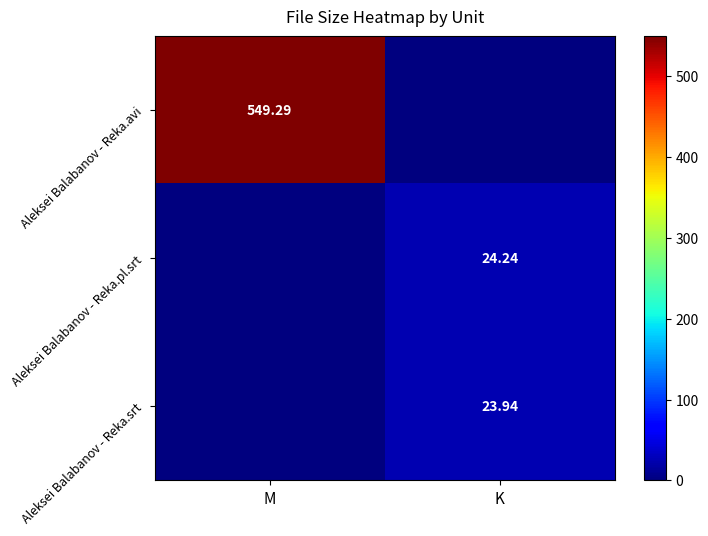

Is the value of Aleksei Balabanov - Reka.srt at K greater than the value of Aleksei Balabanov - Reka.avi at M?

No